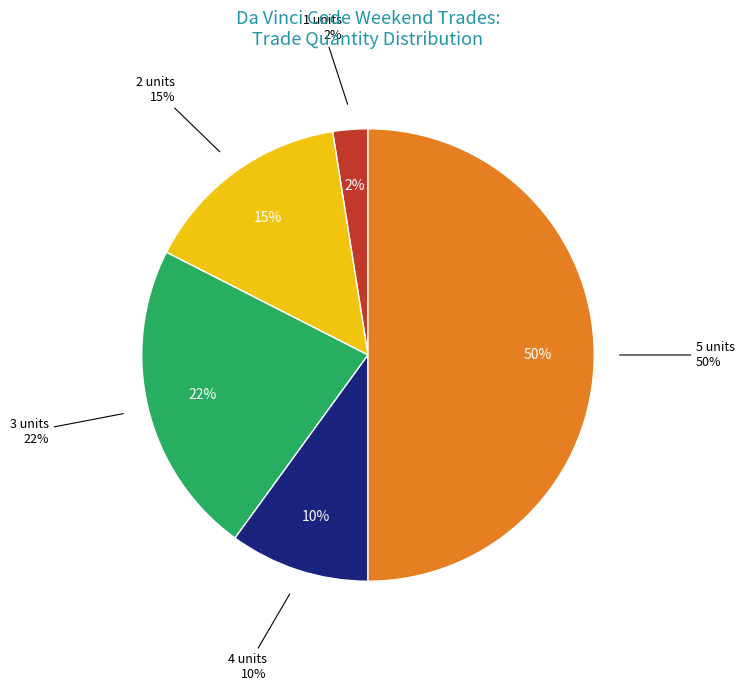

Does 5 account for over 50% of the chart?

No